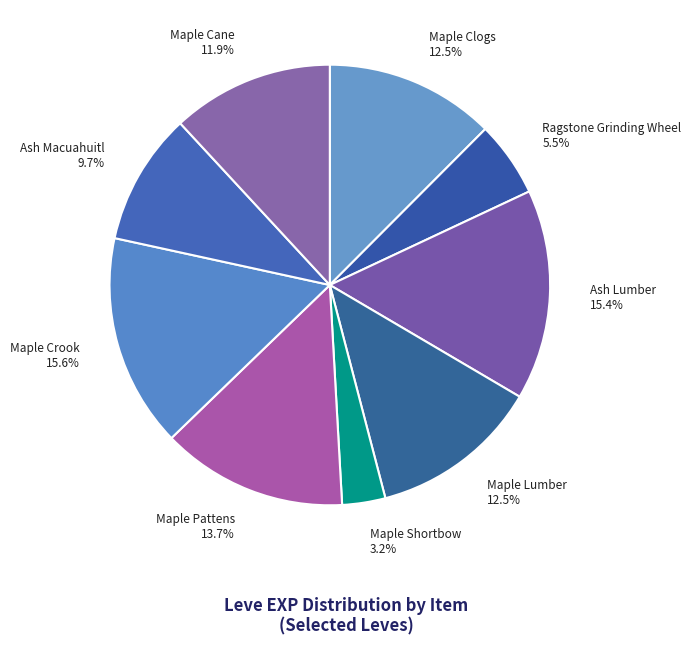

To the nearest percent, what is the average slice percentage?

11%